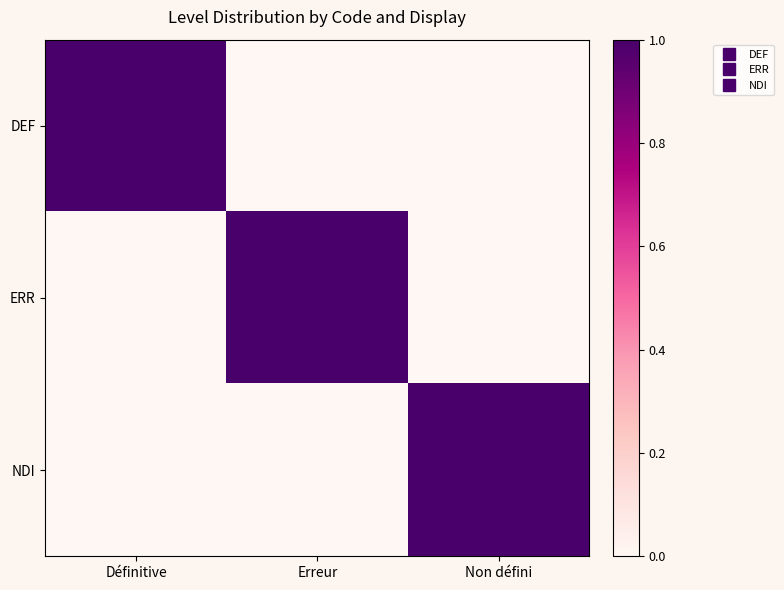

Which series changed the most between Erreur and Non défini?

ERR